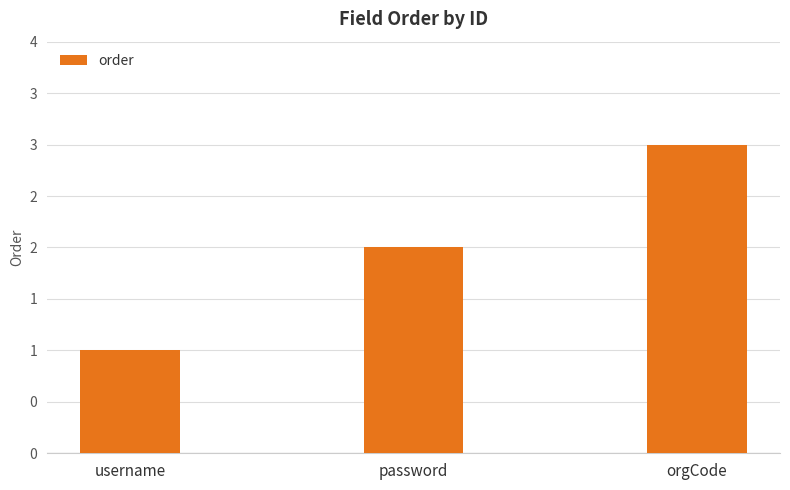

List the labels in order of value, smallest first.

username, password, orgCode